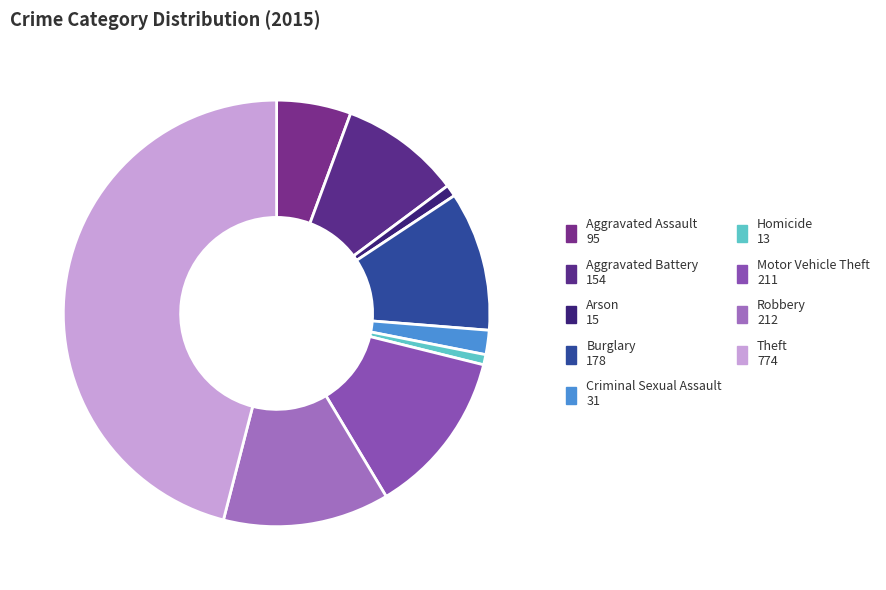

Does Arson represent more than half of the total?

No